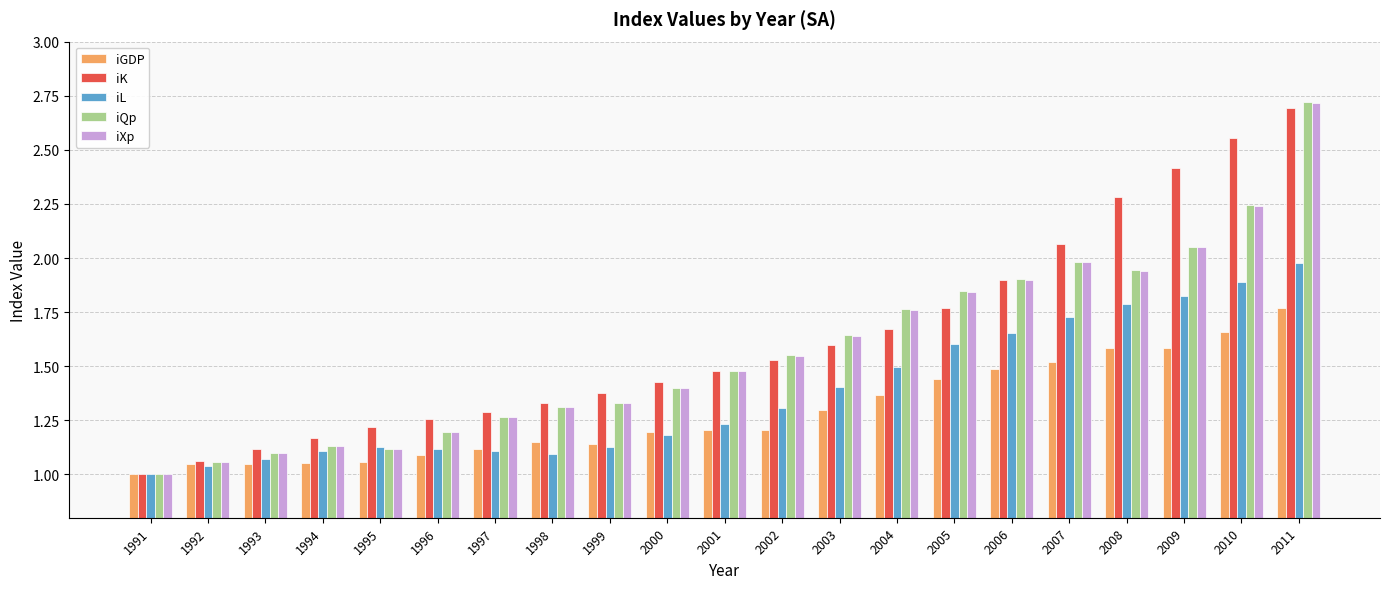

At which label is iK closest to 1?

1991